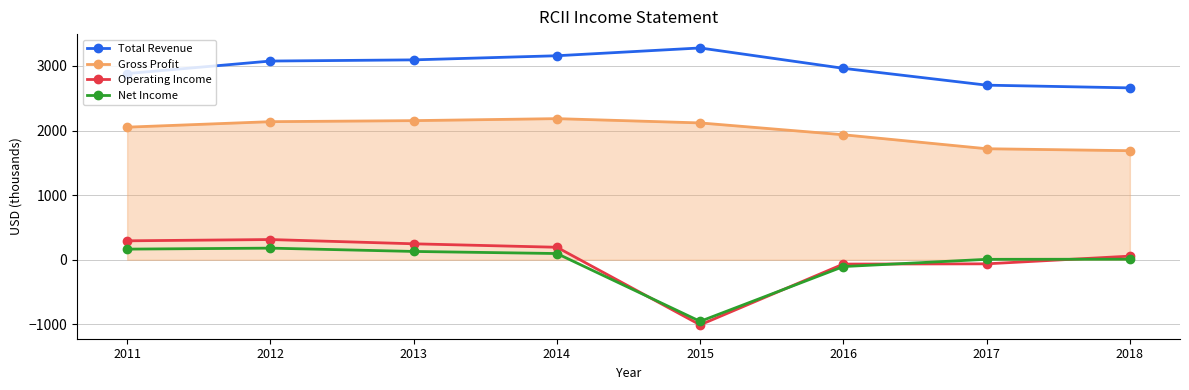

What is the highest value of the Total Revenue series?

3278.4